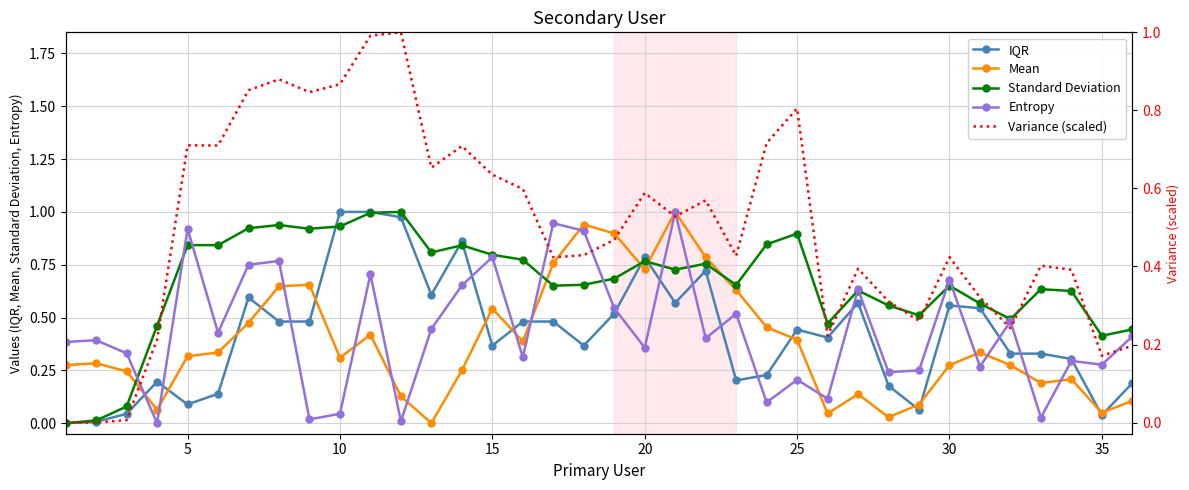

After their last crossing, which series has the higher values: Mean or Standard Deviation?

Standard Deviation